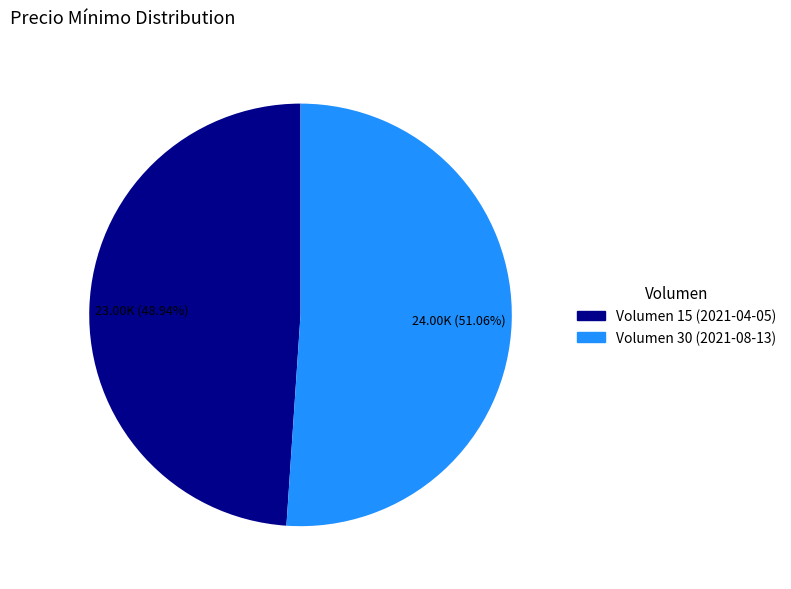

How many segments does this pie chart have?

2